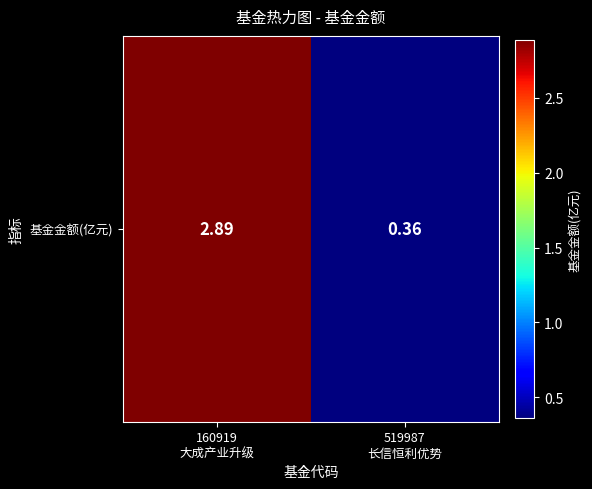

Rank the categories by value from highest to lowest.

160919
大成产业升级, 519987
长信恒利优势